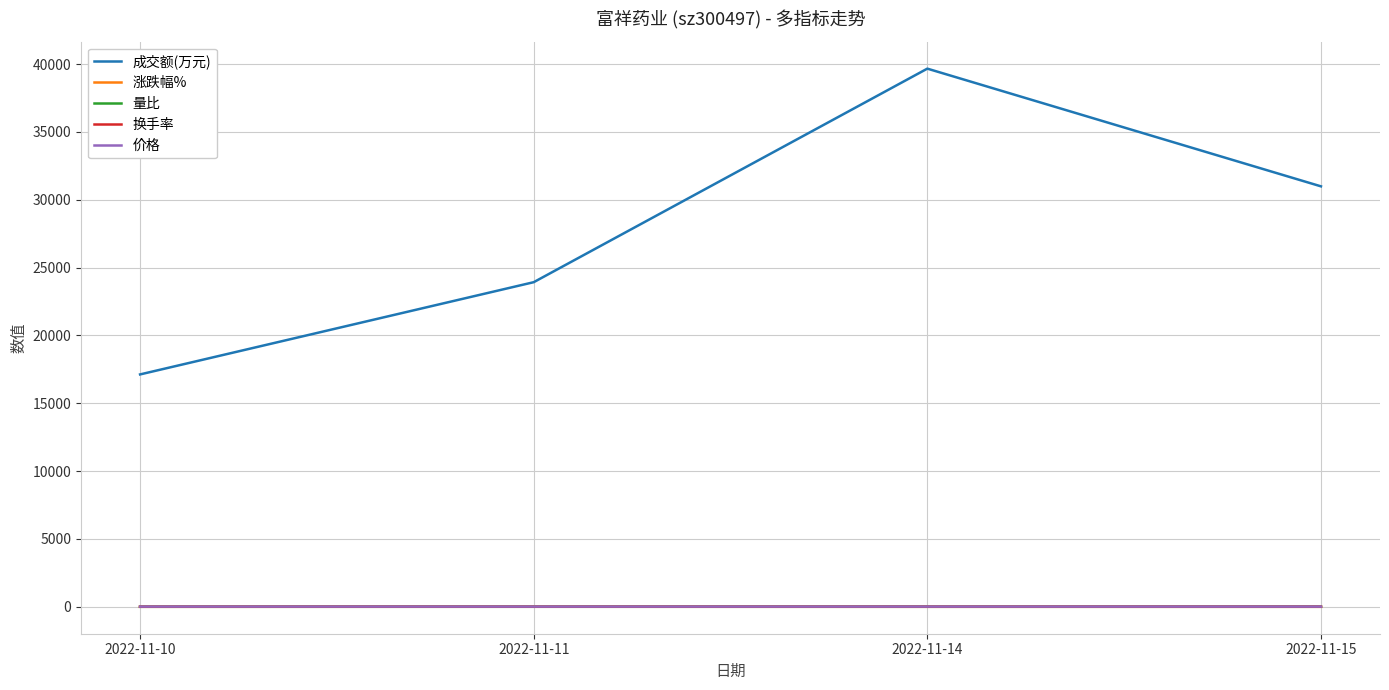

Which category has the highest value across all series?

2022-11-14